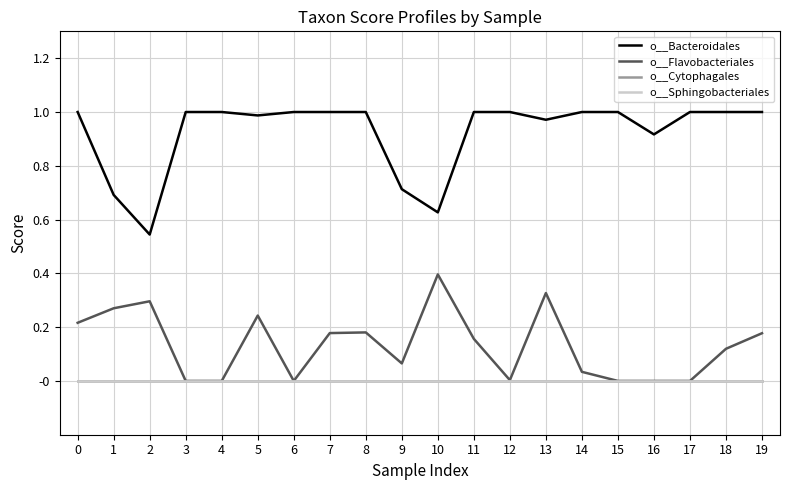

Does the chart have visible grid lines?

Yes